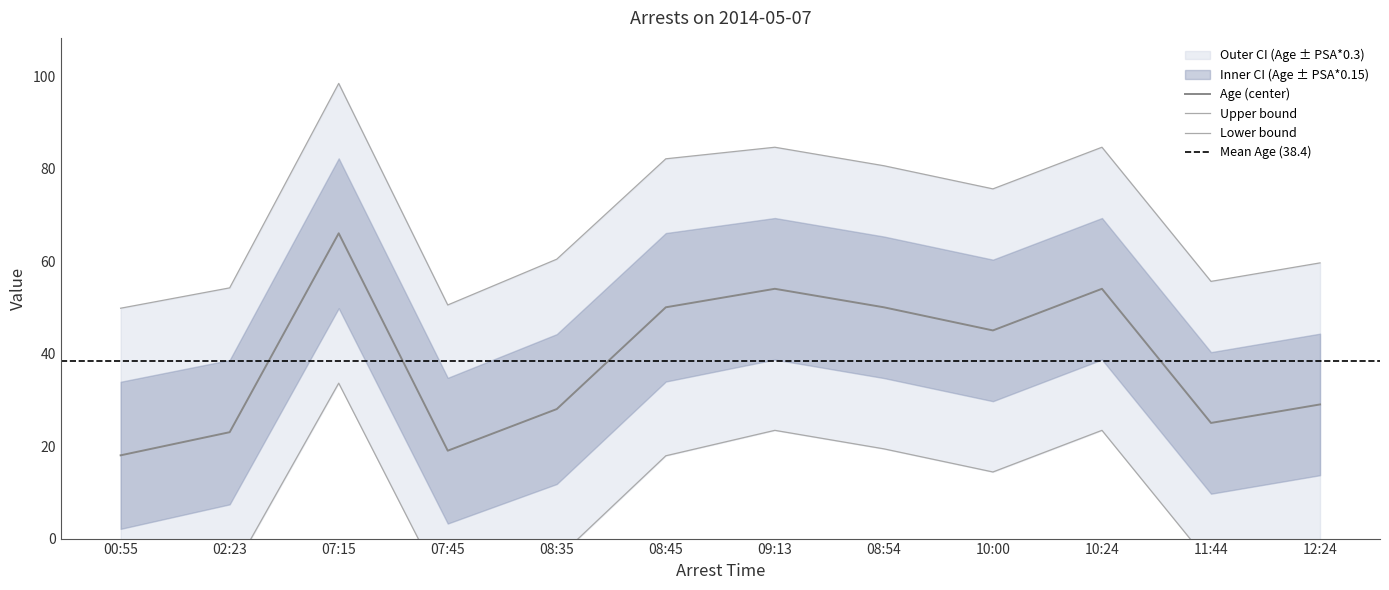

What is the difference between the maximum and minimum values?

48